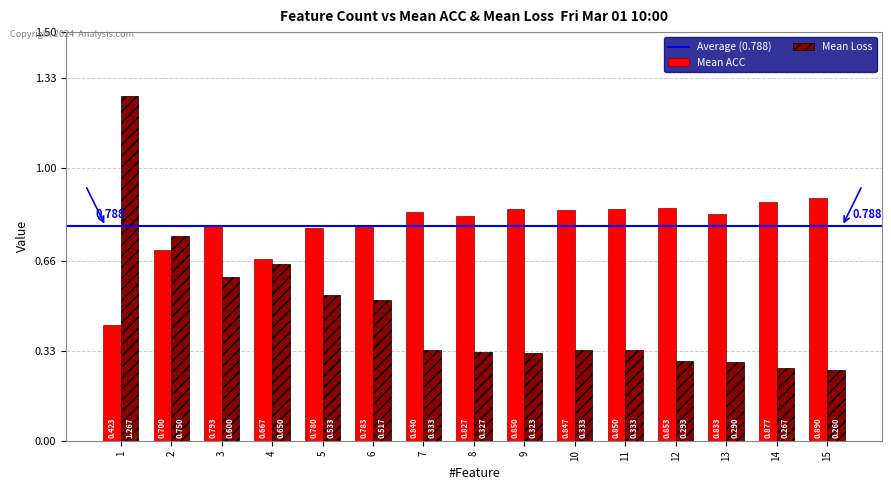

Which category has the highest value in the Mean ACC series?

15